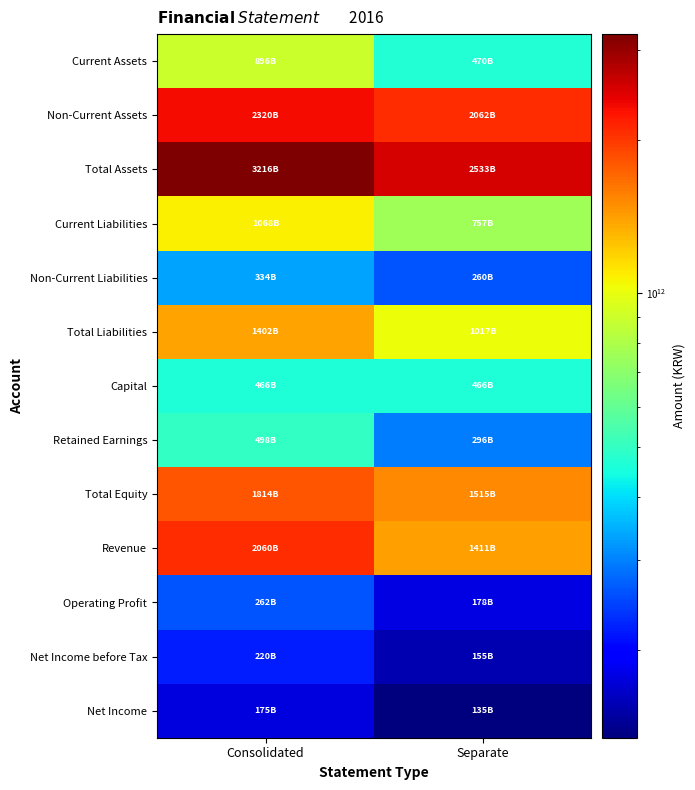

Reading left to right, extract all data points from this chart.

Current Assets: Consolidated=895863137630	Separate=470387897870
Non-Current Assets: Consolidated=2320383839840	Separate=2062447924823
Total Assets: Consolidated=3216246977470	Separate=2532835822693
Current Liabilities: Consolidated=1068225845706	Separate=757037562332
Non-Current Liabilities: Consolidated=333997072405	Separate=260356200851
Total Liabilities: Consolidated=1402222918111	Separate=1017393763183
Capital: Consolidated=465607925000	Separate=465607925000
Retained Earnings: Consolidated=497864830696	Separate=296235832530
Total Equity: Consolidated=1814024059359	Separate=1515442059510
Revenue: Consolidated=2059716936132	Separate=1411403635011
Operating Profit: Consolidated=261750356946	Separate=178361192379
Net Income before Tax: Consolidated=220299660266	Separate=154916663528
Net Income: Consolidated=175111077025	Separate=134926372028